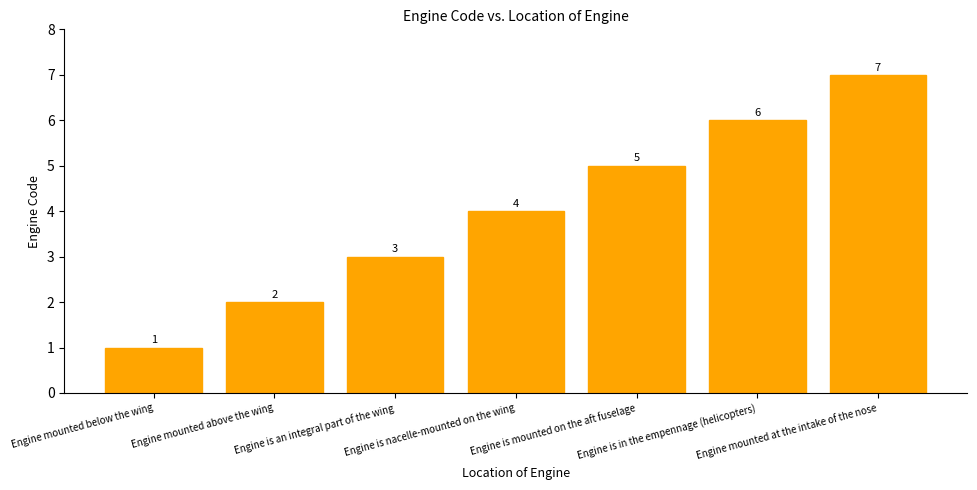

The chart shows a value of 2 at Engine mounted above the wing. True or false?

True